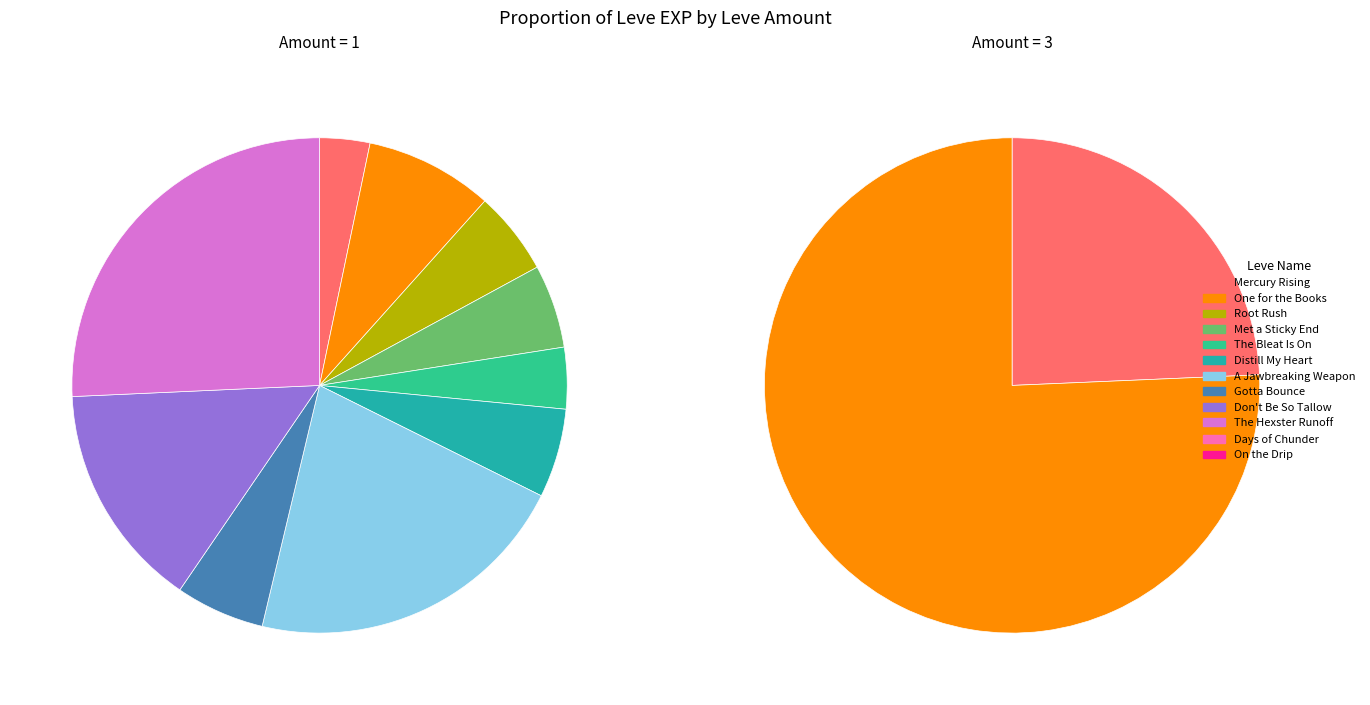

To the nearest percent, what is the difference between the Mercury Rising and Days of Chunder slice percentages?

12%